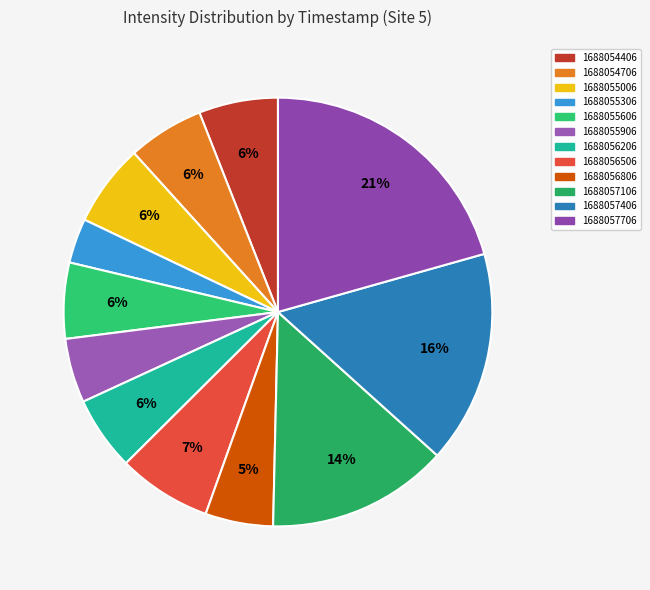

Which category has the biggest portion of the pie?

1688057706